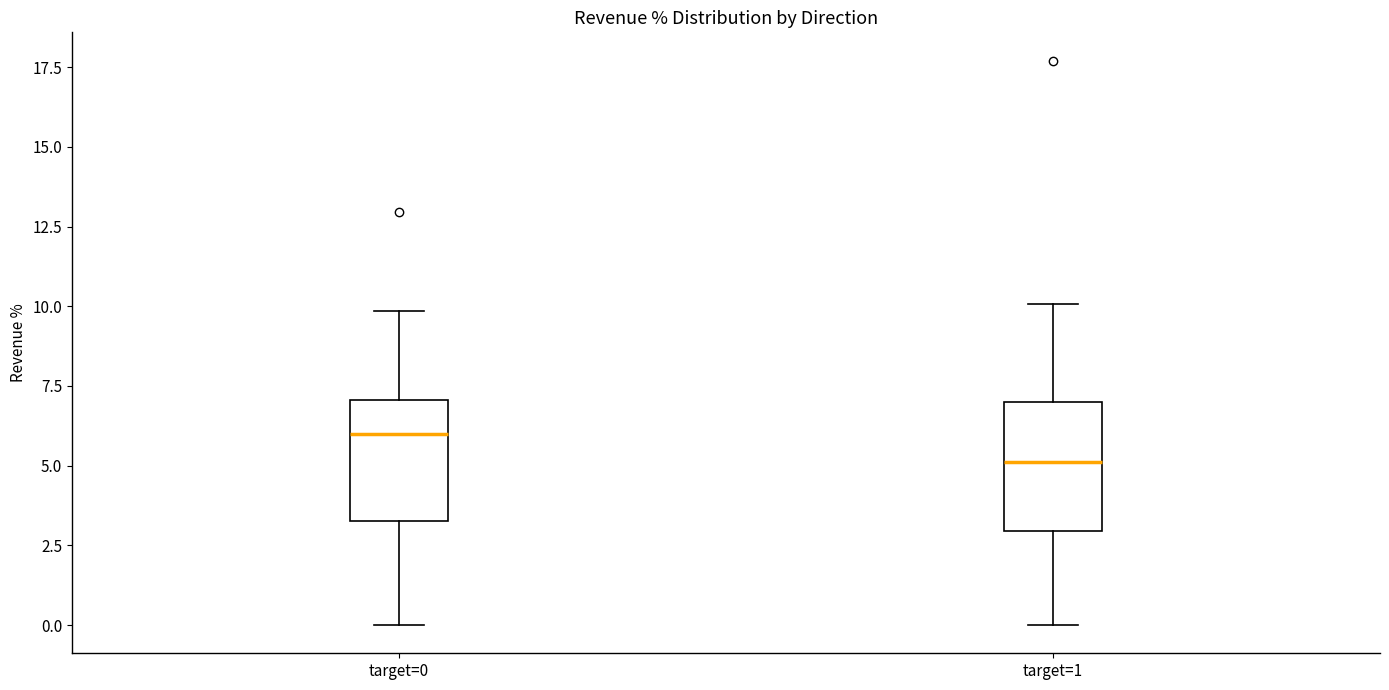

Where does the lower whisker of the box for target=1 end on the y-axis? The values are not printed on the chart, so give them approximately, as read against the axis.

0.0